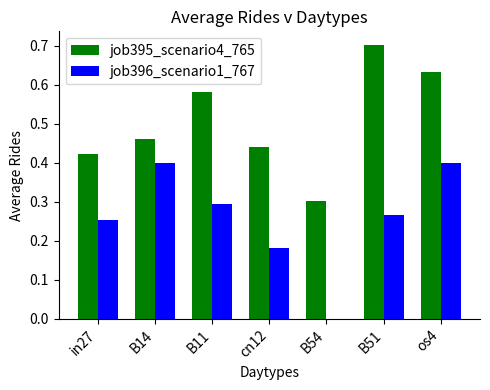

What is the sum of the job395_scenario4_765 values at B14 and cn12?

0.9